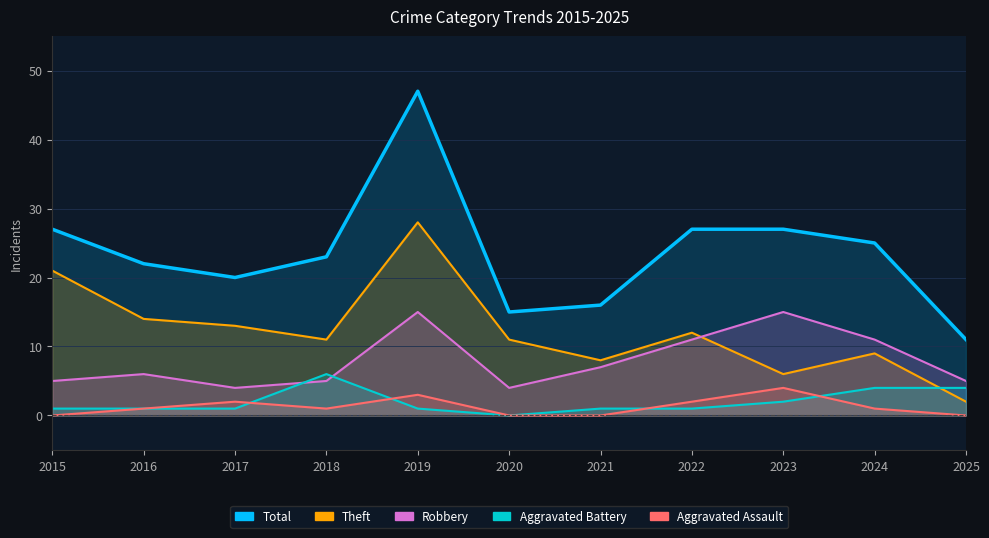

Reading right to left, list all the values displayed in this chart.

Aggravated Assault: 0	1	4	2	0	0	3	1	2	1	0
Aggravated Battery: 4	4	2	1	1	0	1	6	1	1	1
Robbery: 5	11	15	11	7	4	15	5	4	6	5
Theft: 2	9	6	12	8	11	28	11	13	14	21
Total: 11	25	27	27	16	15	47	23	20	22	27